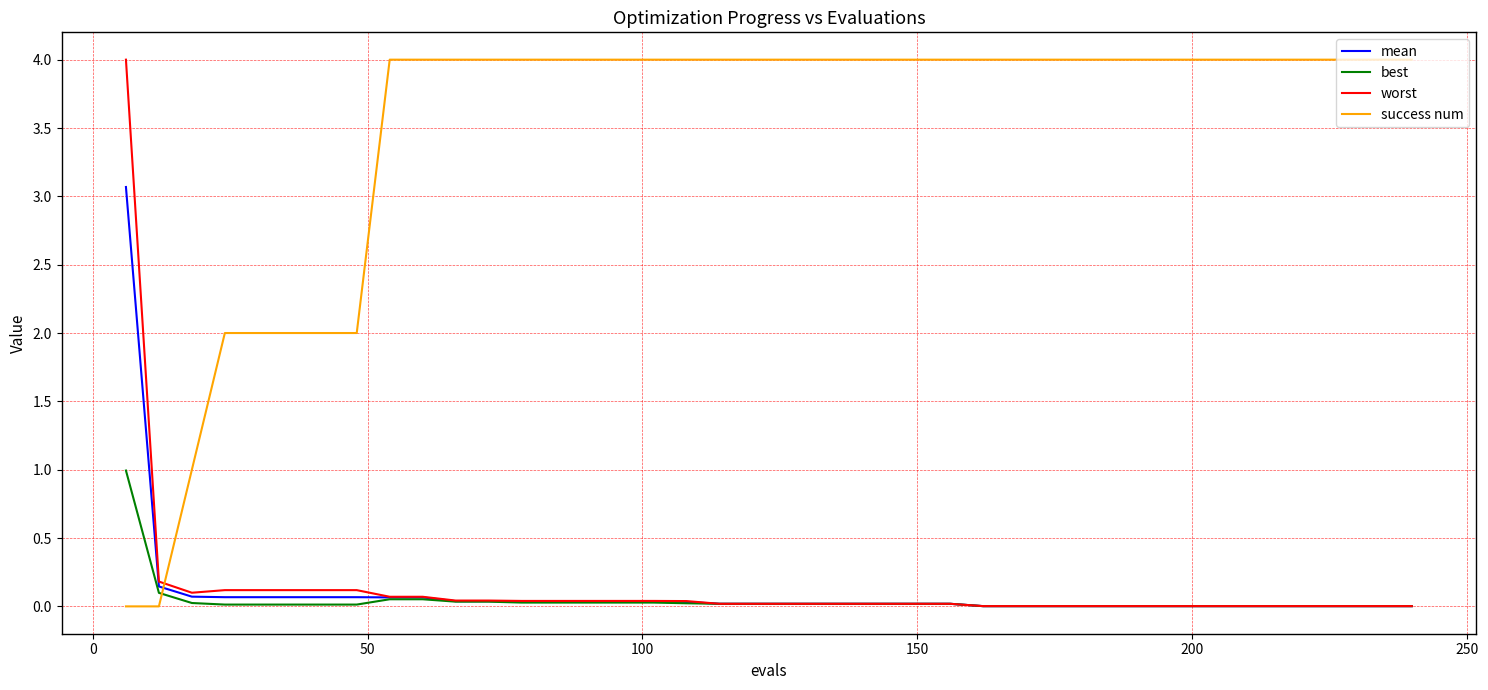

Which series has the largest total across all categories?

success num